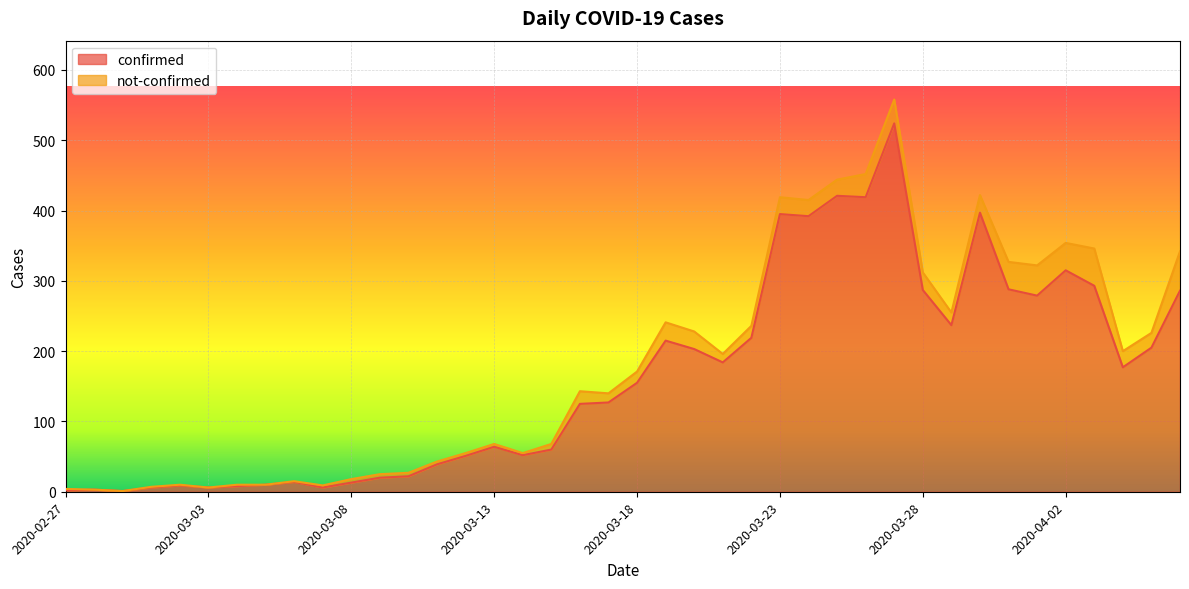

Approximately how many times larger is the value at 2020-03-18 compared to 2020-03-21?

0.8